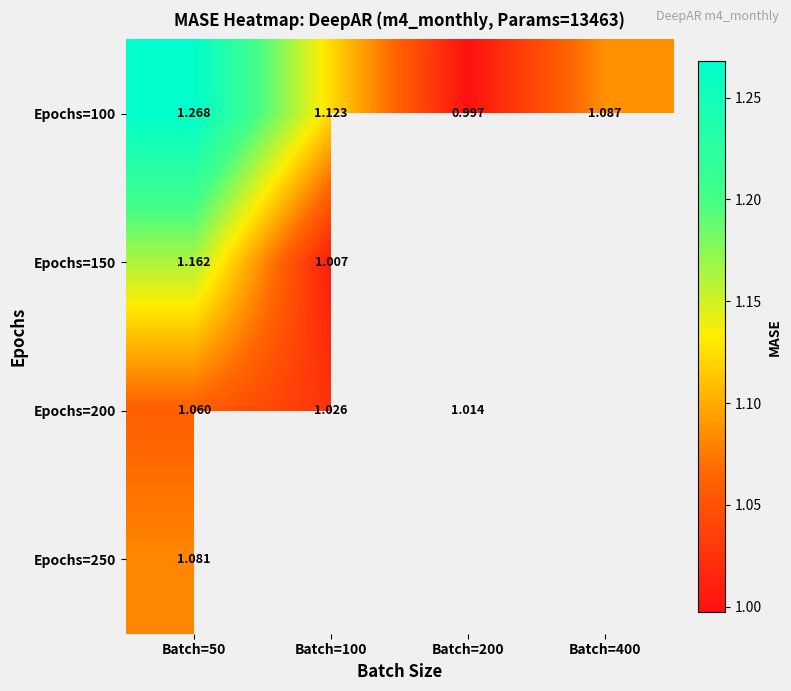

Rank the series by their maximum value, from highest to lowest.

Epochs=100, Epochs=150, Epochs=250, Epochs=200